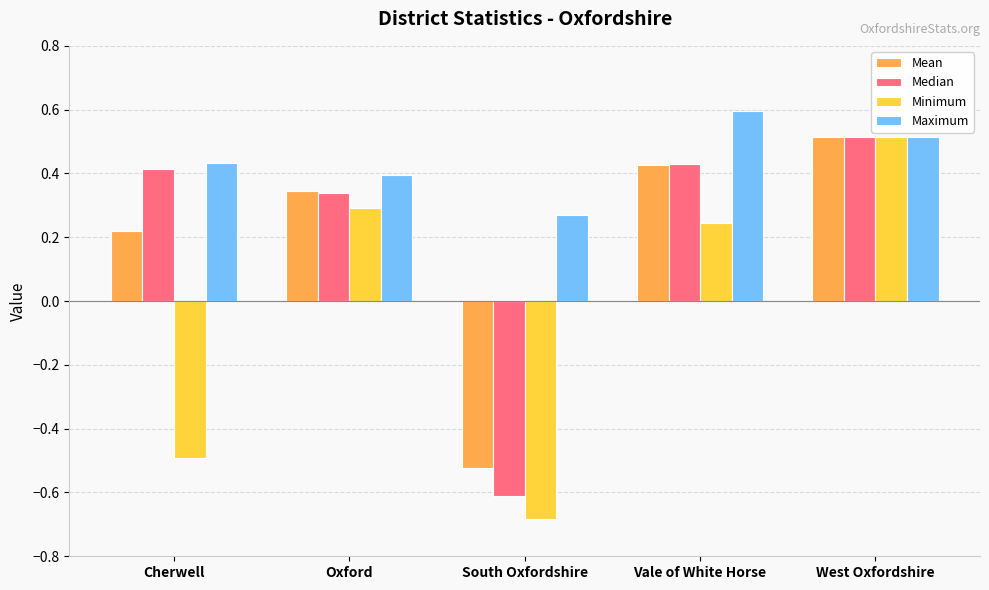

Which series has the largest total across all categories?

Maximum